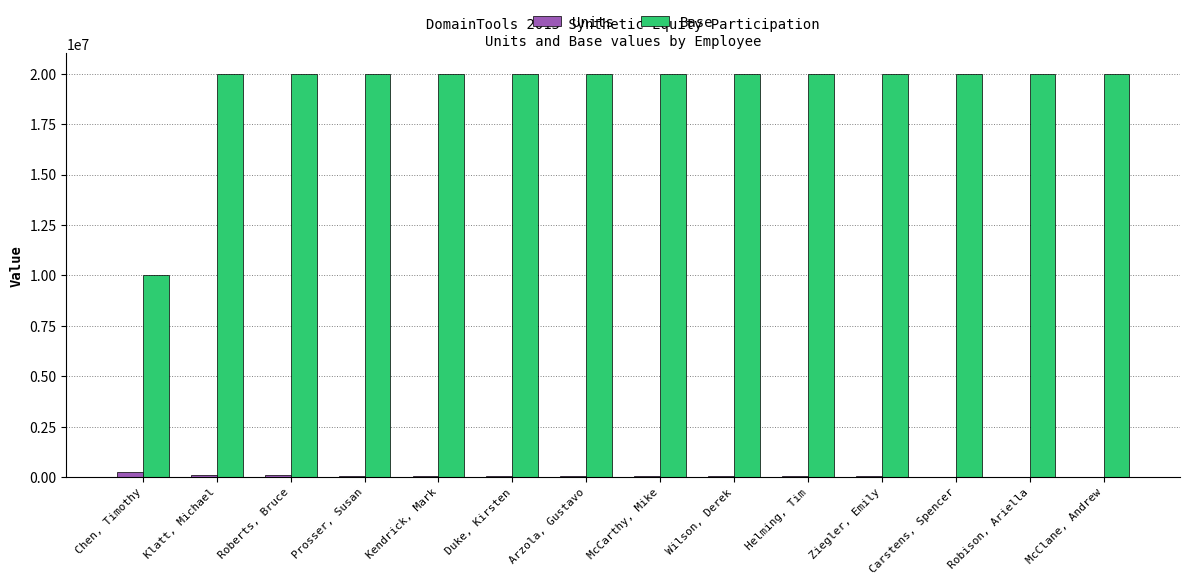

What is the sum of all Units values?

940000